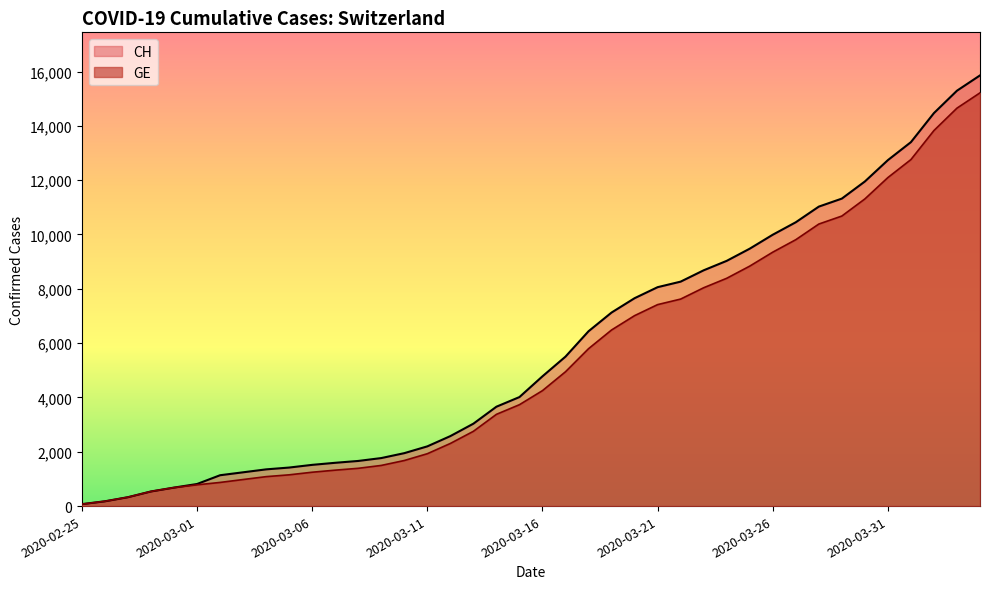

Rank the series at 2020-03-24 from lowest to highest value.

GE, CH